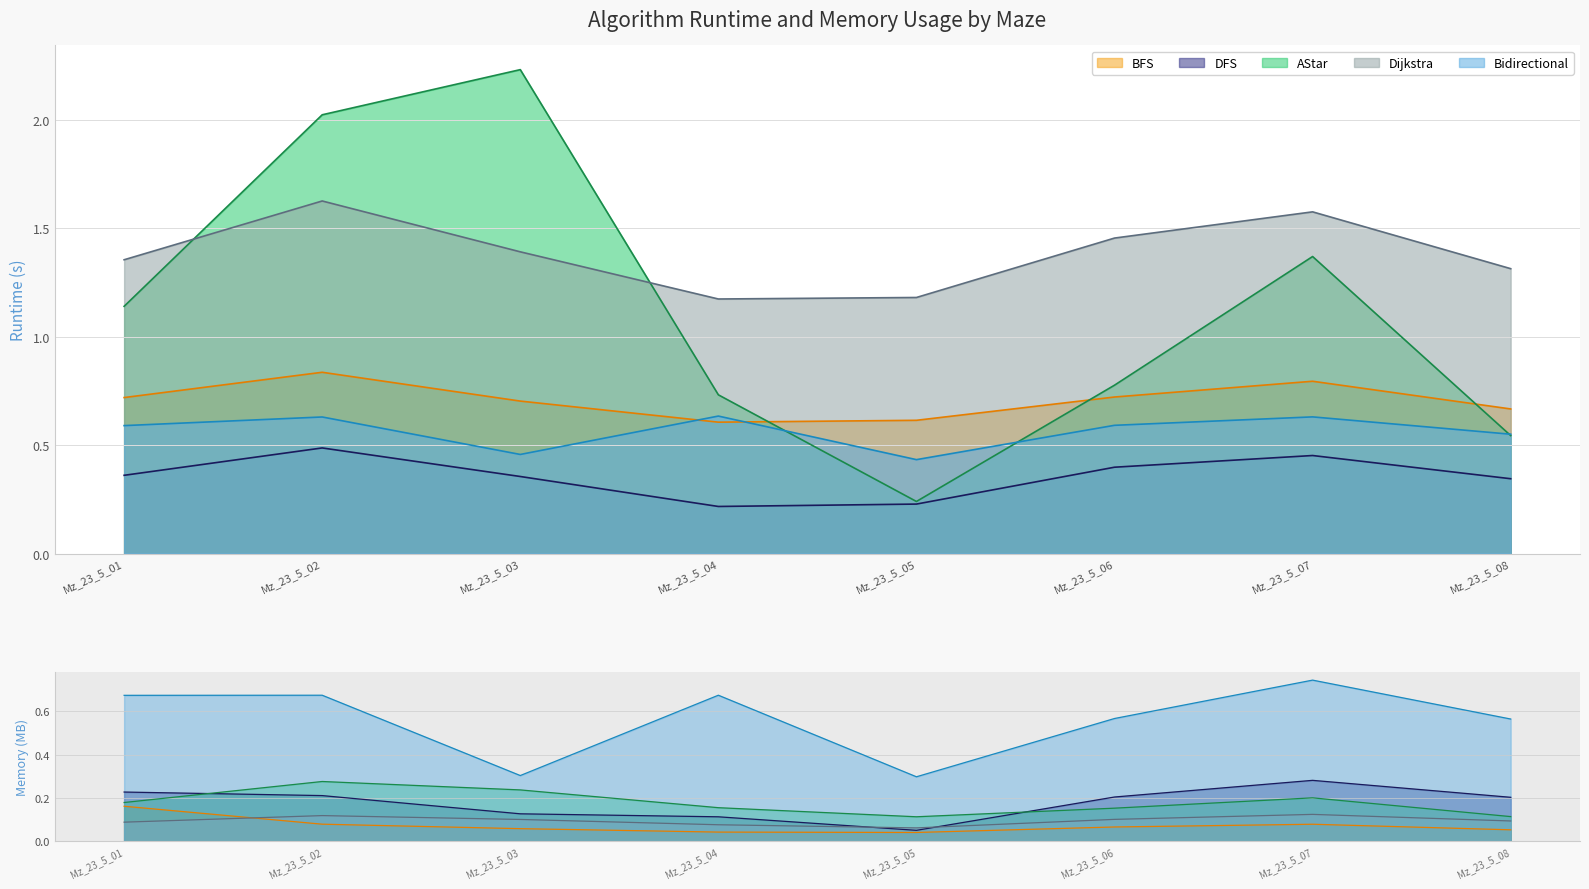

How many lines are shown in the chart?

5